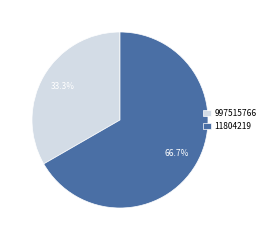

The 11804219 slice represents 54% of the pie. True or false?

False